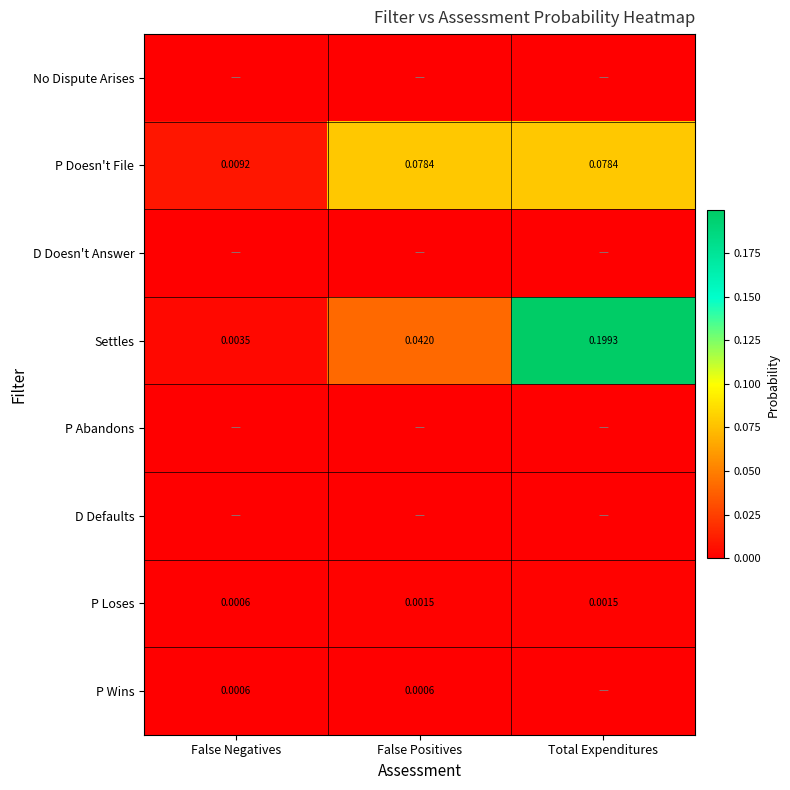

The D Defaults series shows 0.0 at False Negatives. True or false?

True